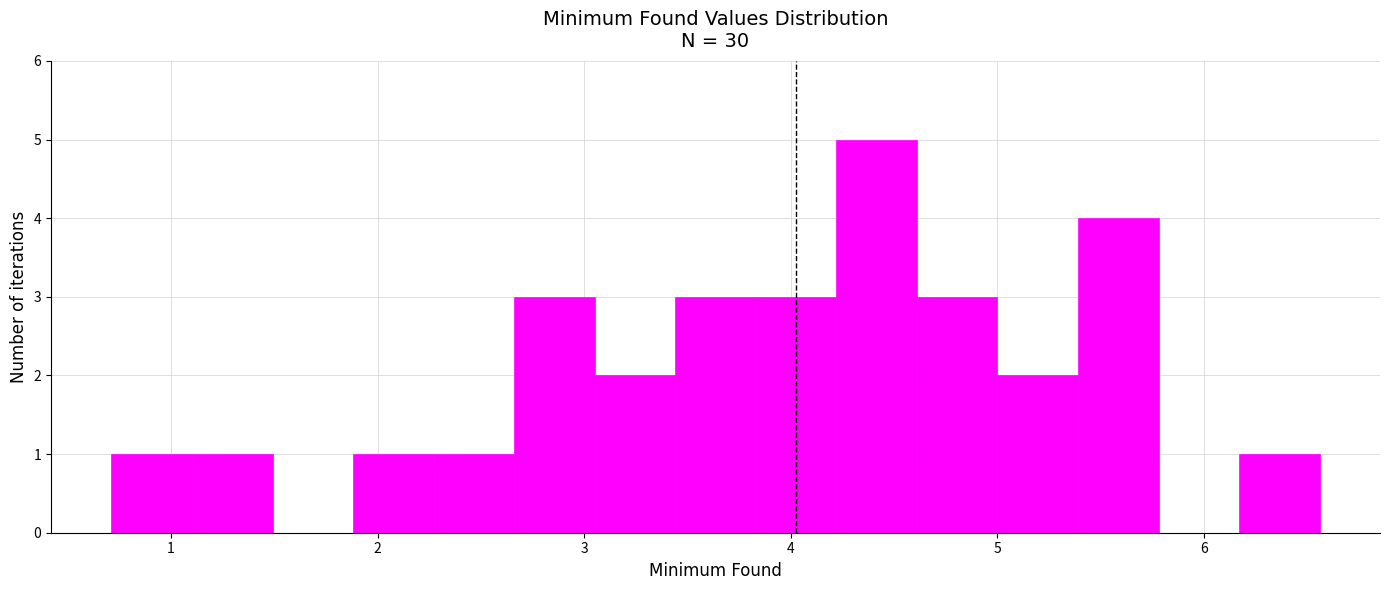

Around what value on the x-axis is the tallest bar? Give the approximate position of its centre, as read against the axis.

4.4